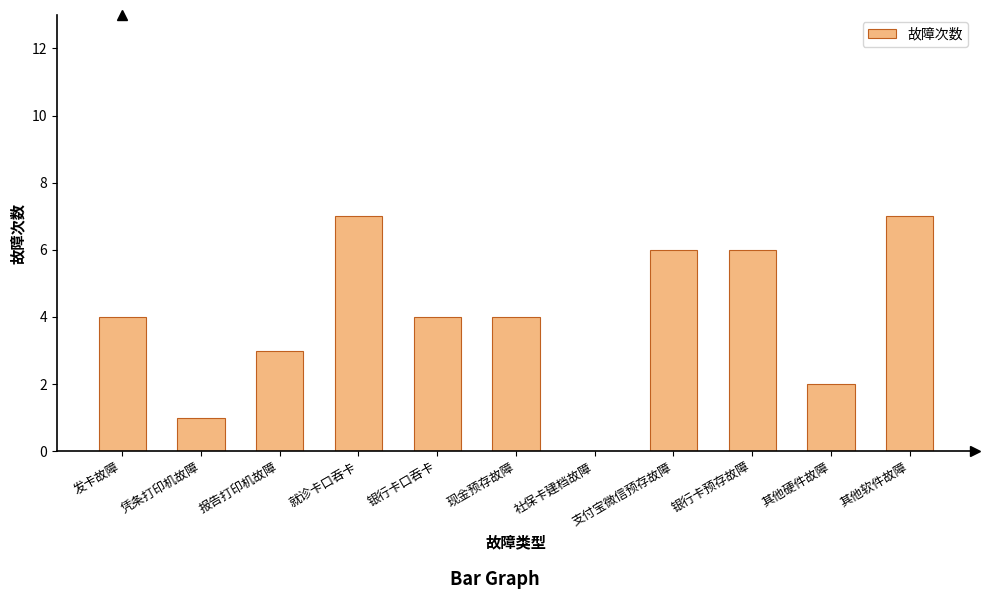

Approximately how many times larger is the value at 其他软件故障 compared to 凭条打印机故障?

7.0